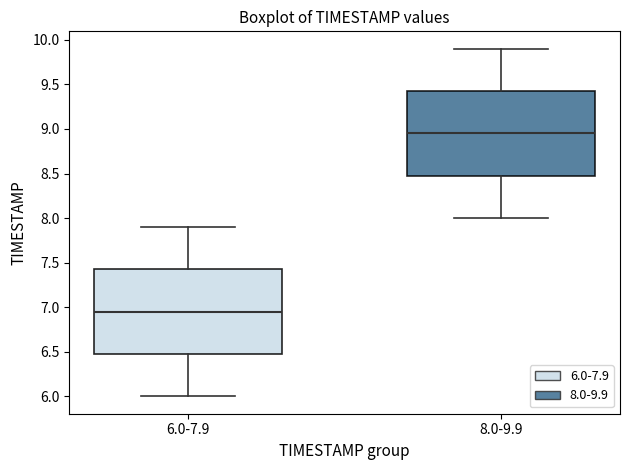

Where does the lower whisker of the box for 8.0-9.9 end on the y-axis? The values are not printed on the chart, so give them approximately, as read against the axis.

8.00